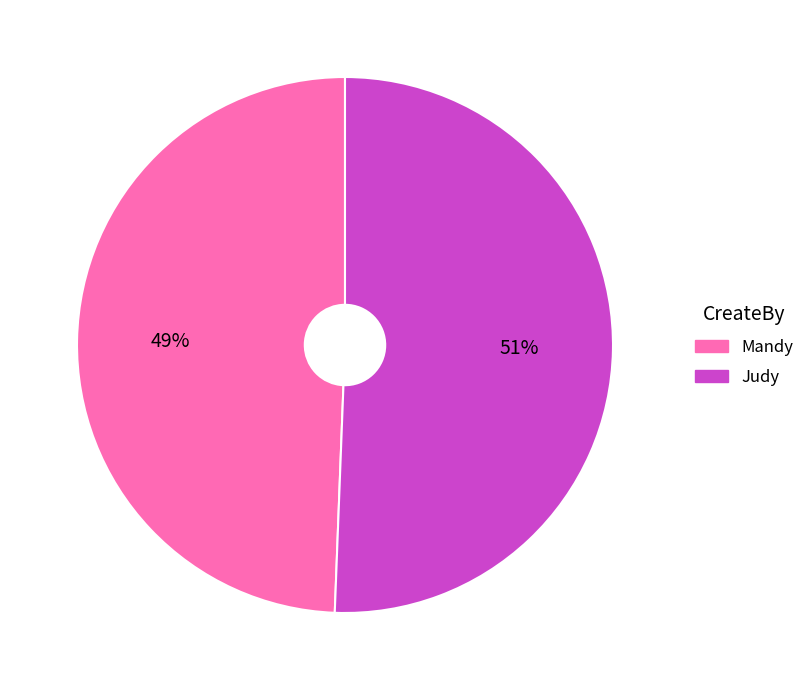

Which category has the smallest portion of the pie?

Mandy